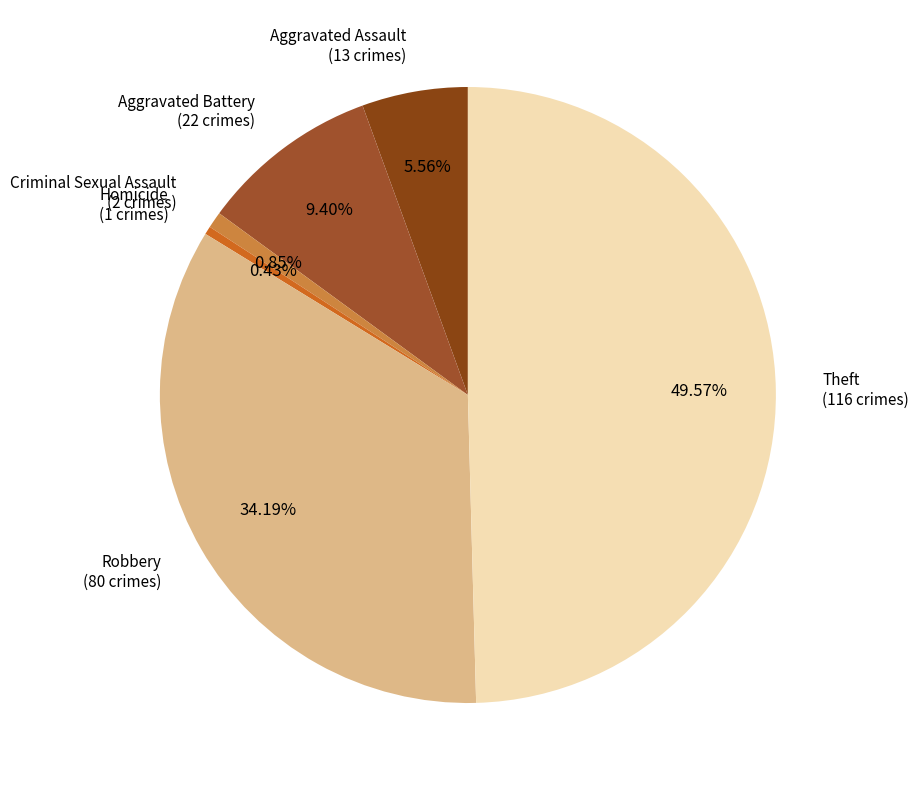

What is the ratio of the value at Aggravated Assault to the value at Theft?

0.1